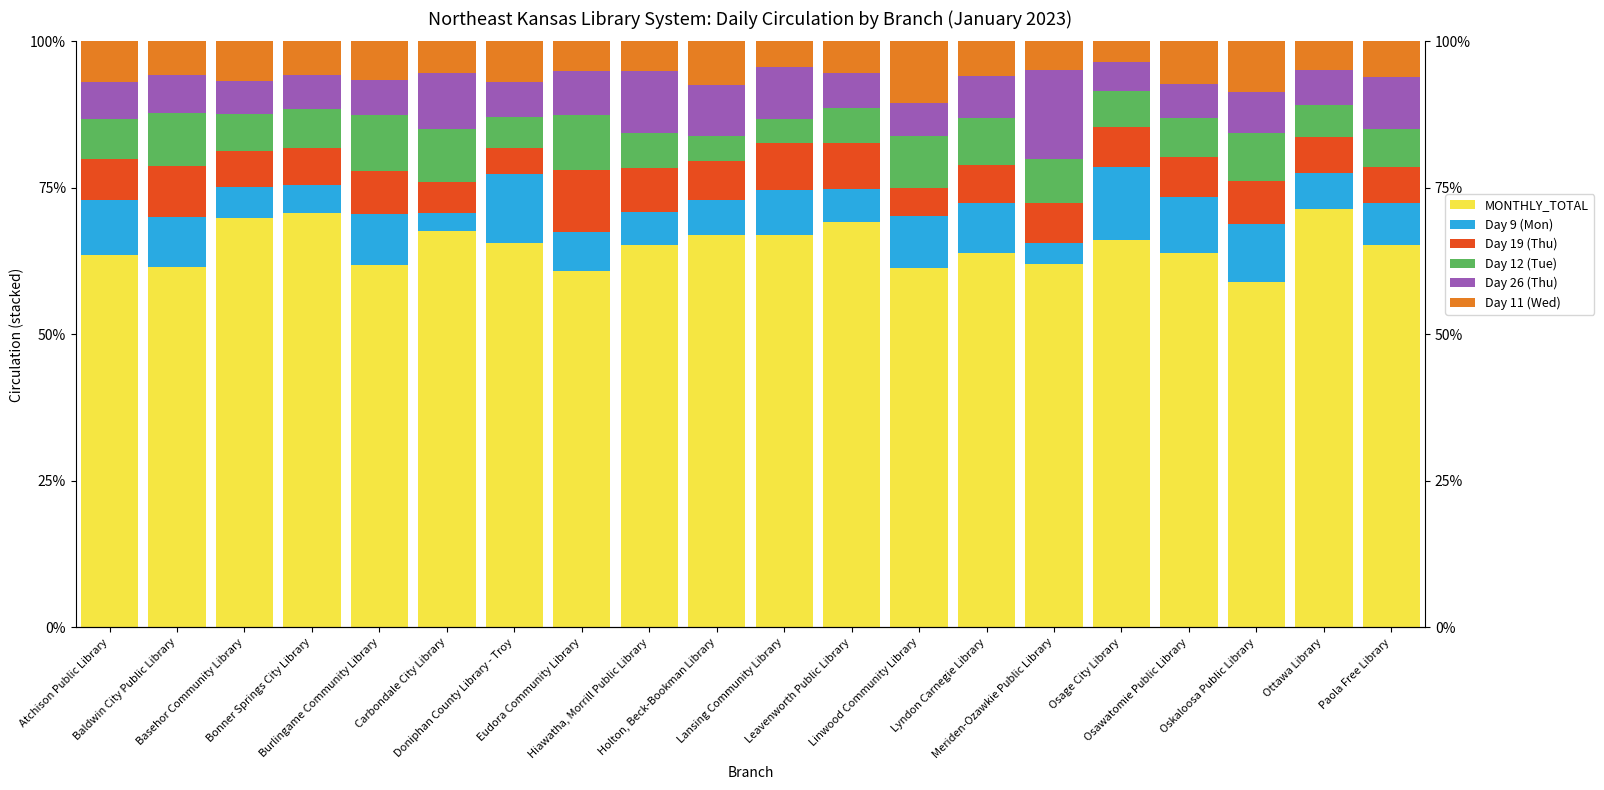

Reading left to right, what are all the values shown in this chart?

MONTHLY_TOTAL: Atchison Public Library=63.6	Baldwin City Public Library=61.4	Basehor Community Library=69.8	Bonner Springs City Library=70.7	Burlingame Community Library=61.8	Carbondale City Library=67.7	Doniphan County Library - Troy=65.6	Eudora Community Library=60.8	Hiawatha, Morrill Public Library=65.3	Holton, Beck-Bookman Library=67.0	Lansing Community Library=67.0	Leavenworth Public Library=69.1	Linwood Community Library=61.3	Lyndon Carnegie Library=63.8	Meriden-Ozawkie Public Library=62.0	Osage City Library=66.0	Osawatomie Public Library=64.0	Oskaloosa Public Library=58.9	Ottawa Library=71.4	Paola Free Library=65.2
Day 9 (Mon): Atchison Public Library=9.4	Baldwin City Public Library=8.6	Basehor Community Library=5.3	Bonner Springs City Library=4.7	Burlingame Community Library=8.8	Carbondale City Library=3.0	Doniphan County Library - Troy=11.8	Eudora Community Library=6.6	Hiawatha, Morrill Public Library=5.5	Holton, Beck-Bookman Library=6.0	Lansing Community Library=7.7	Leavenworth Public Library=5.8	Linwood Community Library=8.9	Lyndon Carnegie Library=8.6	Meriden-Ozawkie Public Library=3.6	Osage City Library=12.5	Osawatomie Public Library=9.5	Oskaloosa Public Library=10.0	Ottawa Library=6.2	Paola Free Library=7.1
Day 19 (Thu): Atchison Public Library=7.0	Baldwin City Public Library=8.8	Basehor Community Library=6.2	Bonner Springs City Library=6.3	Burlingame Community Library=7.4	Carbondale City Library=5.4	Doniphan County Library - Troy=4.3	Eudora Community Library=10.5	Hiawatha, Morrill Public Library=7.6	Holton, Beck-Bookman Library=6.6	Lansing Community Library=7.9	Leavenworth Public Library=7.8	Linwood Community Library=4.8	Lyndon Carnegie Library=6.6	Meriden-Ozawkie Public Library=6.7	Osage City Library=6.9	Osawatomie Public Library=6.8	Oskaloosa Public Library=7.4	Ottawa Library=6.1	Paola Free Library=6.1
Day 12 (Tue): Atchison Public Library=6.8	Baldwin City Public Library=9.0	Basehor Community Library=6.3	Bonner Springs City Library=6.7	Burlingame Community Library=9.6	Carbondale City Library=9.0	Doniphan County Library - Troy=5.4	Eudora Community Library=9.3	Hiawatha, Morrill Public Library=6.0	Holton, Beck-Bookman Library=4.3	Lansing Community Library=4.1	Leavenworth Public Library=5.8	Linwood Community Library=8.9	Lyndon Carnegie Library=7.9	Meriden-Ozawkie Public Library=7.6	Osage City Library=6.2	Osawatomie Public Library=6.8	Oskaloosa Public Library=8.2	Ottawa Library=5.4	Paola Free Library=6.6
Day 26 (Thu): Atchison Public Library=6.3	Baldwin City Public Library=6.5	Basehor Community Library=5.6	Bonner Springs City Library=5.8	Burlingame Community Library=5.9	Carbondale City Library=9.6	Doniphan County Library - Troy=5.9	Eudora Community Library=7.5	Hiawatha, Morrill Public Library=10.6	Holton, Beck-Bookman Library=8.7	Lansing Community Library=9.0	Leavenworth Public Library=6.0	Linwood Community Library=5.6	Lyndon Carnegie Library=7.2	Meriden-Ozawkie Public Library=15.2	Osage City Library=4.9	Osawatomie Public Library=5.7	Oskaloosa Public Library=6.9	Ottawa Library=6.1	Paola Free Library=8.8
Day 11 (Wed): Atchison Public Library=7.0	Baldwin City Public Library=5.7	Basehor Community Library=6.8	Bonner Springs City Library=5.7	Burlingame Community Library=6.6	Carbondale City Library=5.4	Doniphan County Library - Troy=7.0	Eudora Community Library=5.1	Hiawatha, Morrill Public Library=5.1	Holton, Beck-Bookman Library=7.4	Lansing Community Library=4.3	Leavenworth Public Library=5.4	Linwood Community Library=10.5	Lyndon Carnegie Library=5.9	Meriden-Ozawkie Public Library=4.9	Osage City Library=3.4	Osawatomie Public Library=7.3	Oskaloosa Public Library=8.7	Ottawa Library=4.9	Paola Free Library=6.1